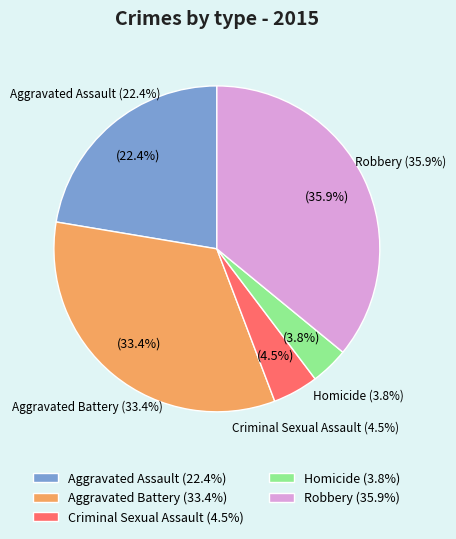

Which slice is the smallest?

Homicide